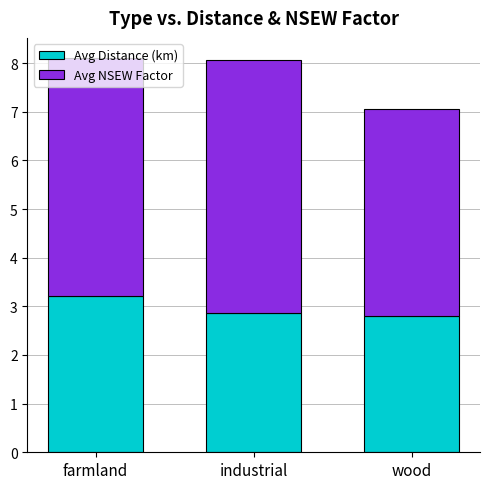

What is the total value across all series at farmland?

8.1